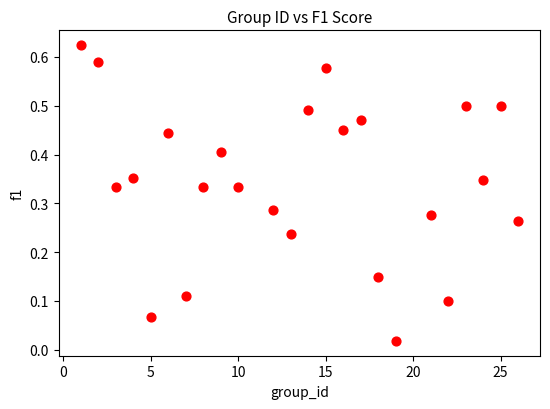

What is the range of X values (max minus min)?

25.0